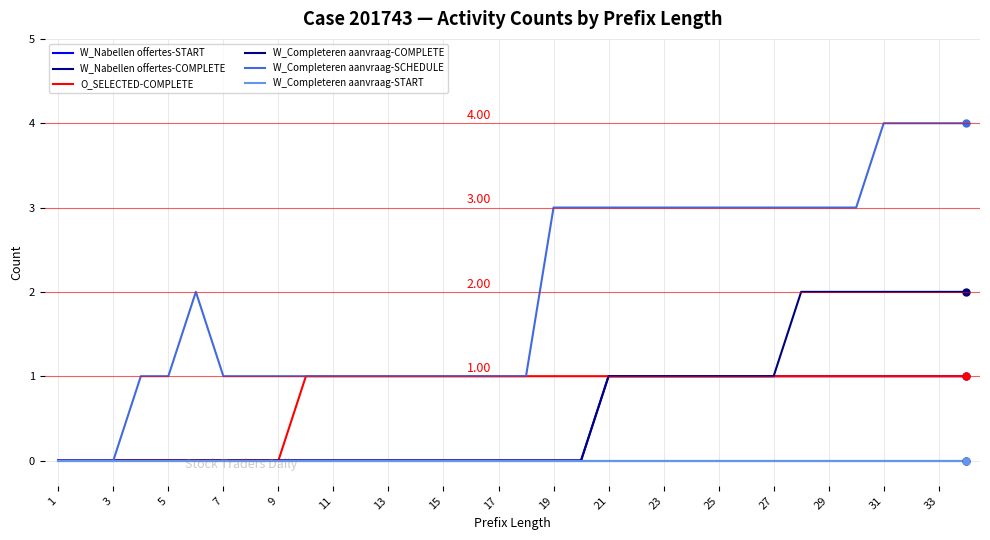

Is this an area chart (filled region under the line)?

No